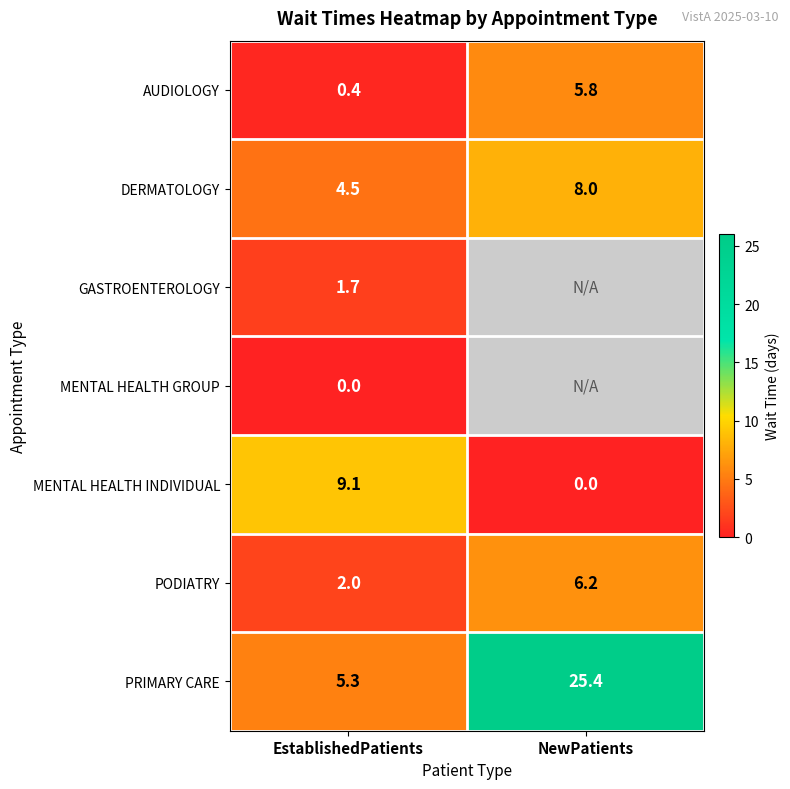

What is the sum of all AUDIOLOGY values?

6.2